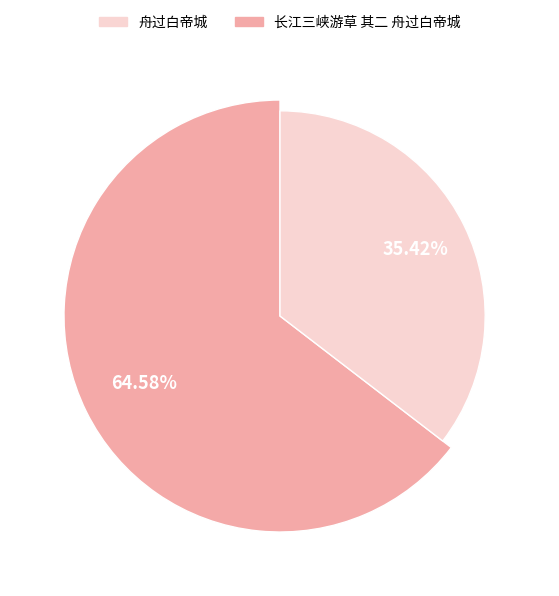

What is the smallest slice in the pie chart?

舟过白帝城